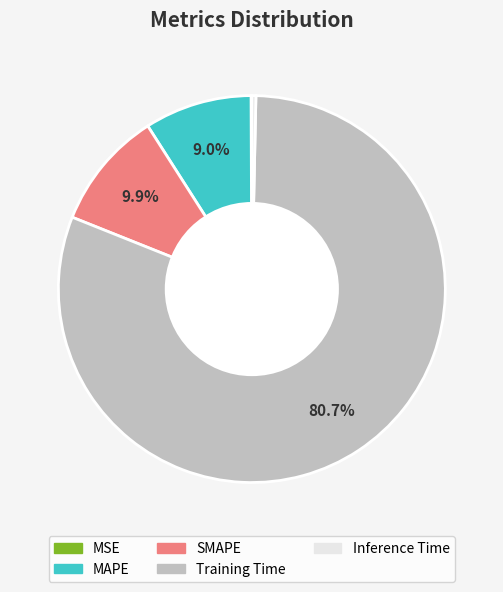

Between Training Time and Inference Time, which is larger?

Training Time